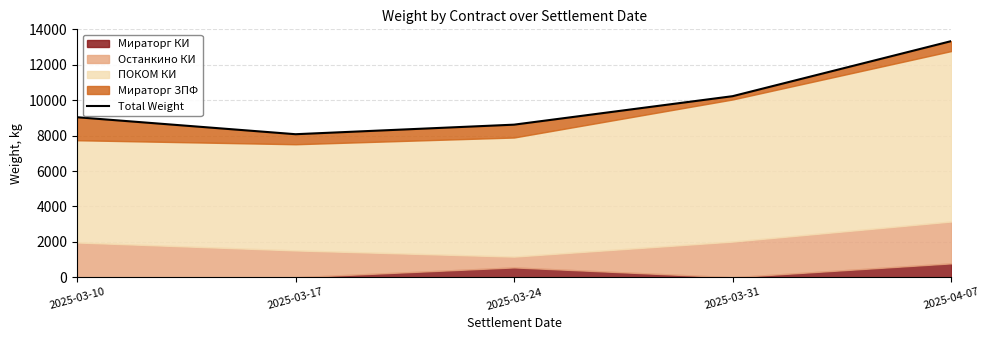

What is the label of the 5th point from the left?

2025-04-07